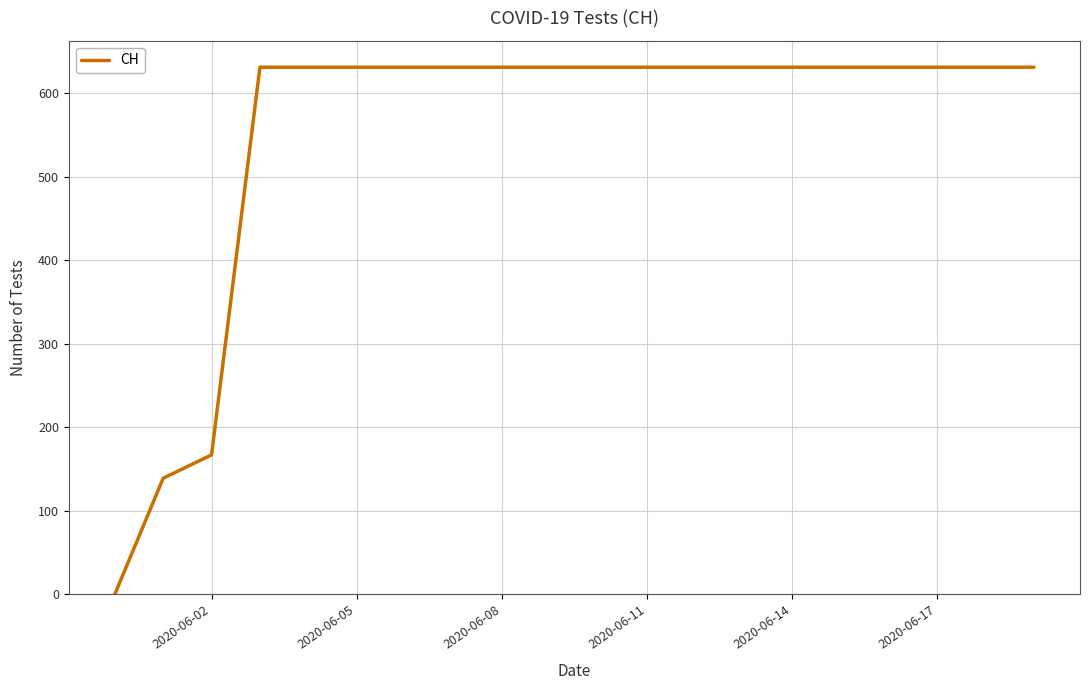

What is the difference between the maximum and minimum values?

631